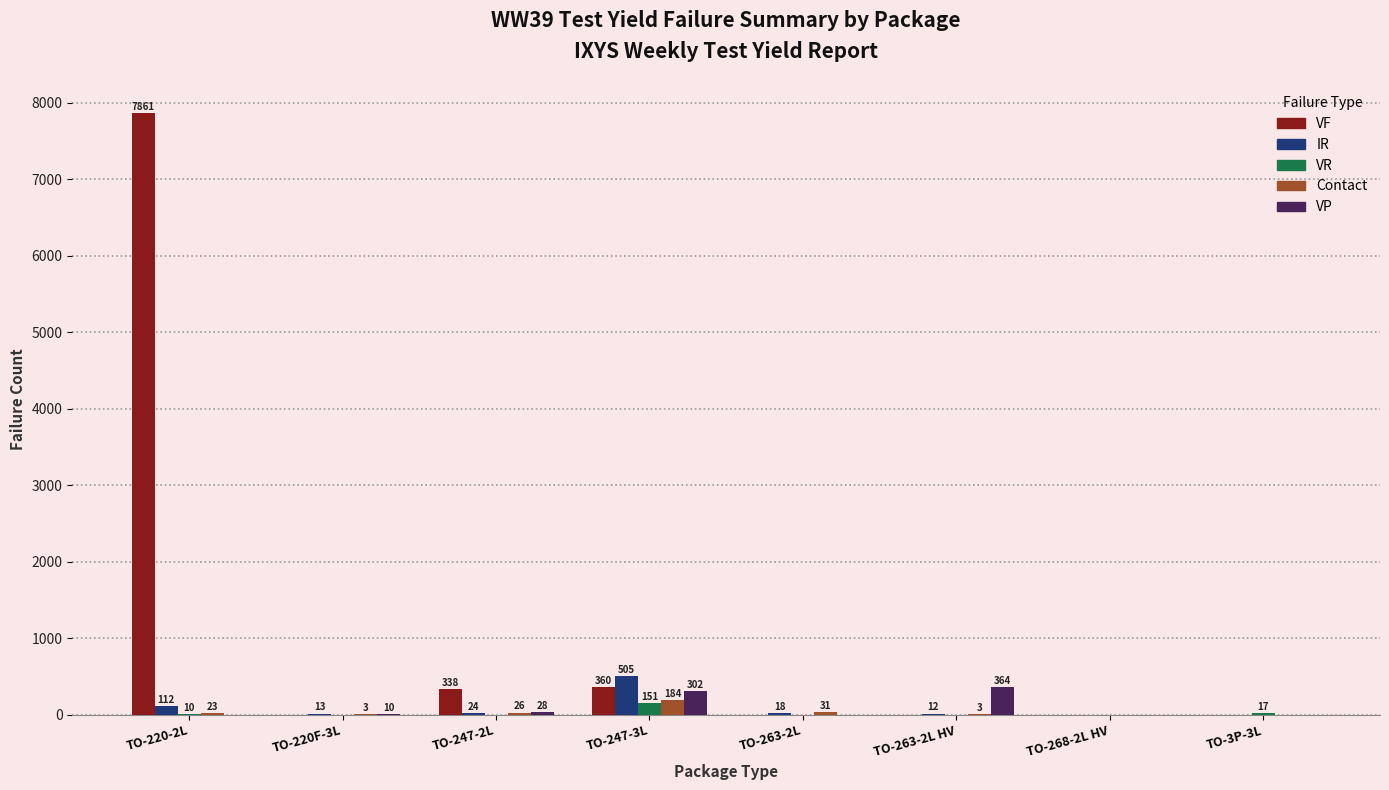

What is the difference between the VF values at TO-247-3L and TO-220-2L?

7501